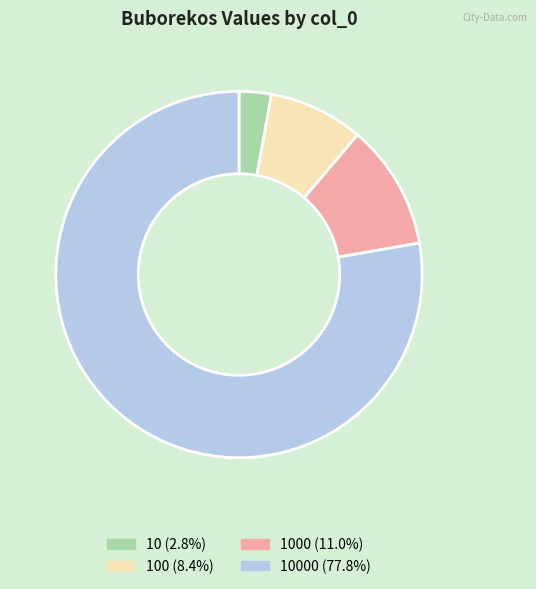

Does 10000 (77.8%) account for over 50% of the chart?

Yes